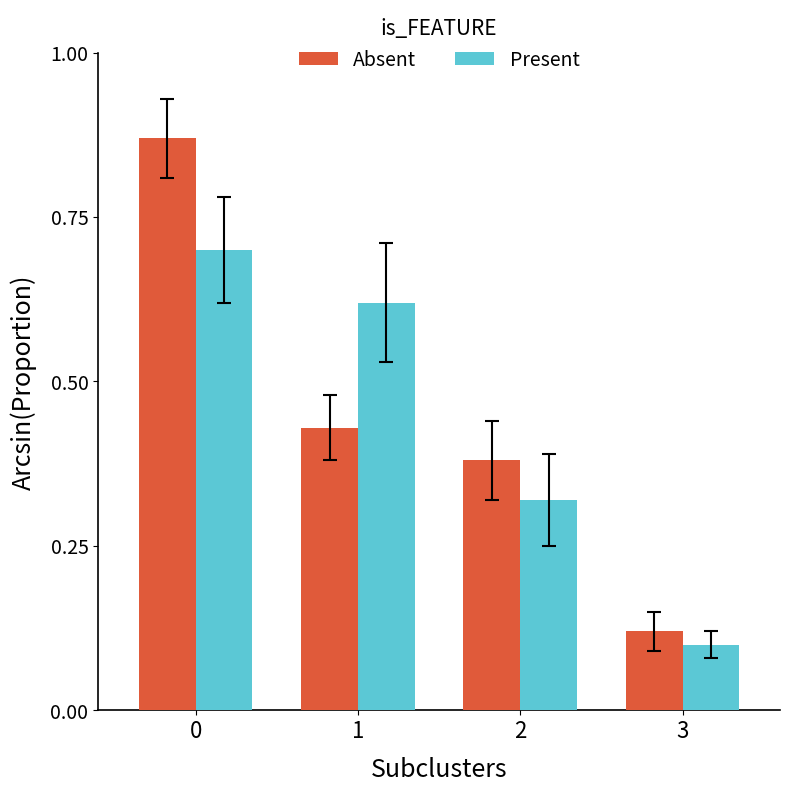

How many Absent values are between 0 and 1?

4